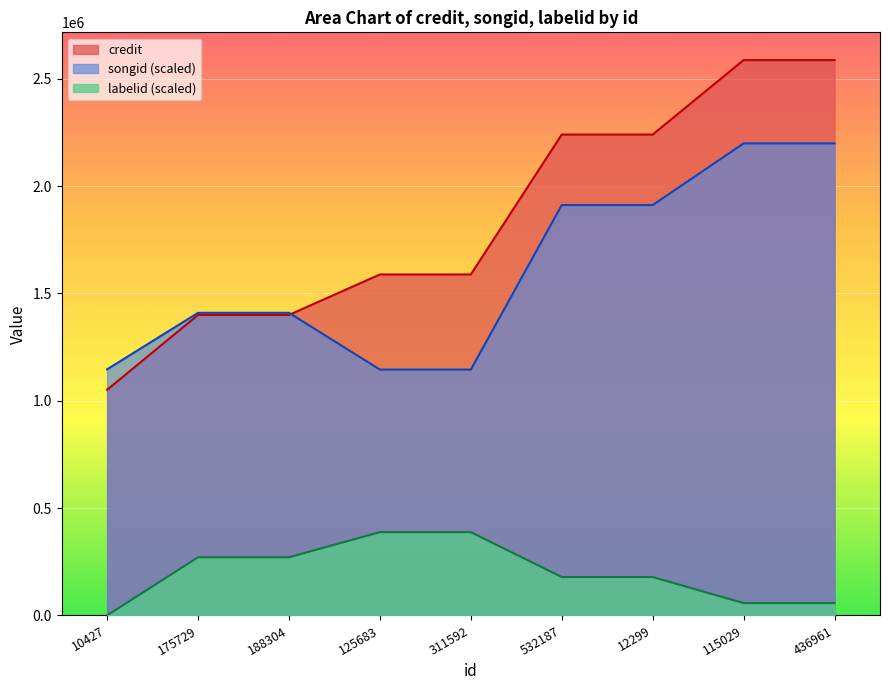

List the series in order of their peak value, lowest first.

labelid (scaled), songid (scaled), credit